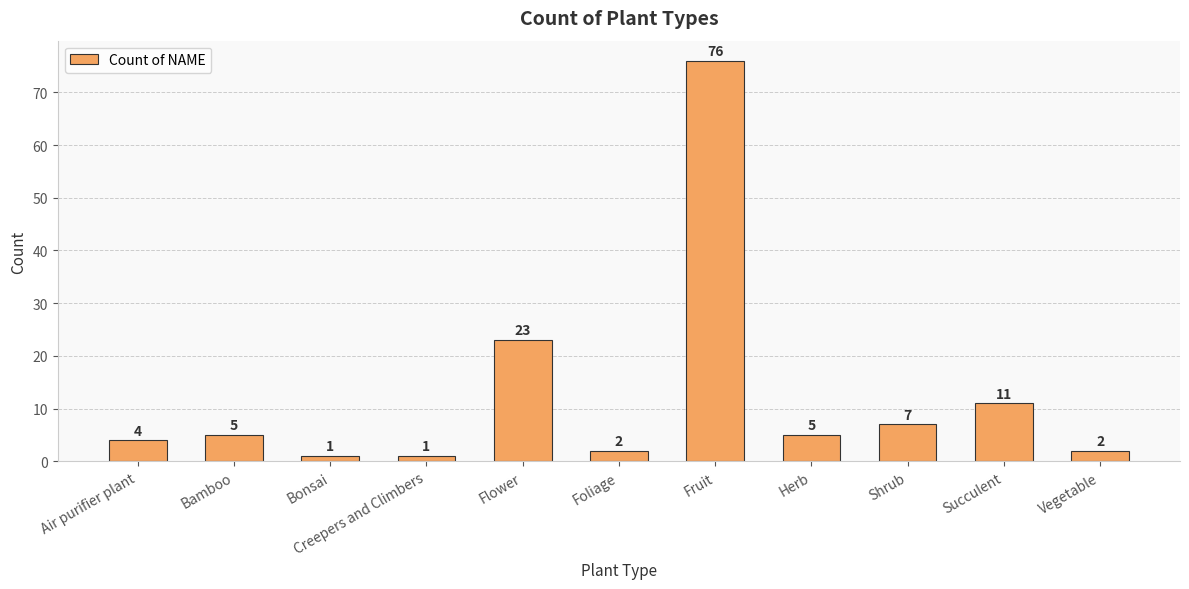

What is the label of the 6th bar from the left?

Foliage